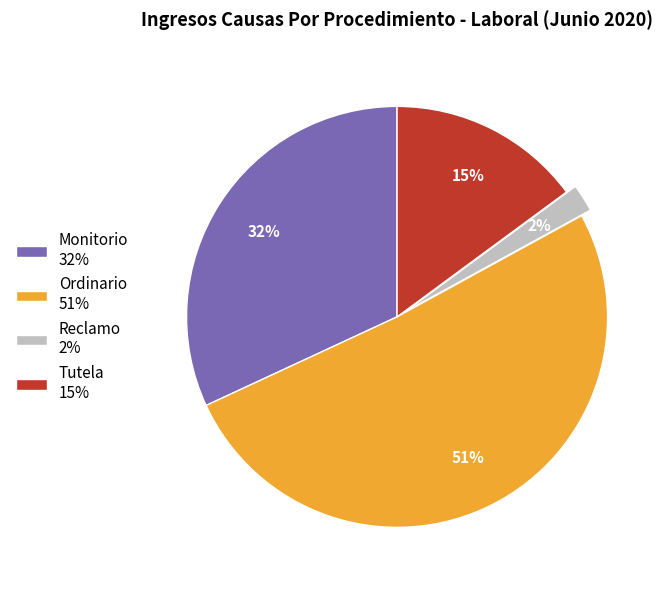

Count the number of slices in the pie.

4